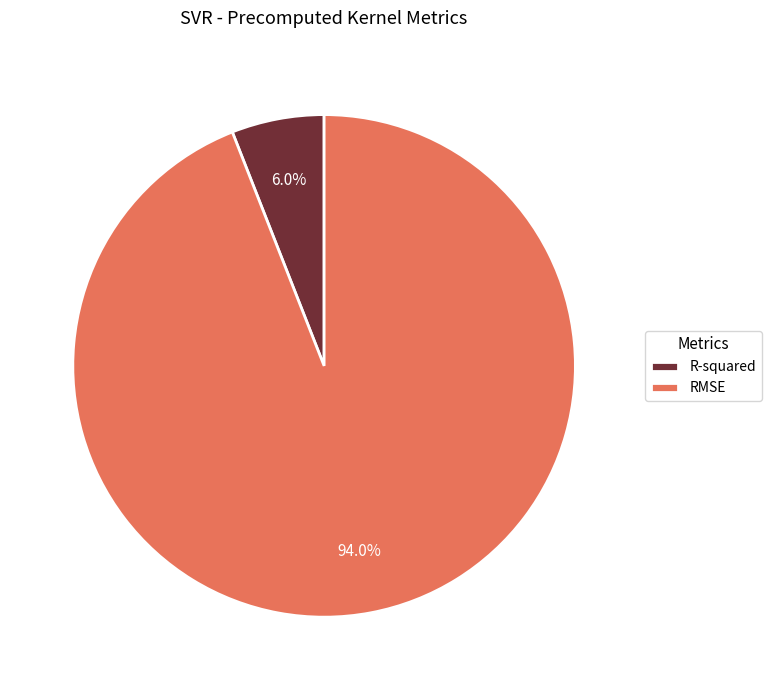

Is it true that R-squared is 1% of the pie?

False